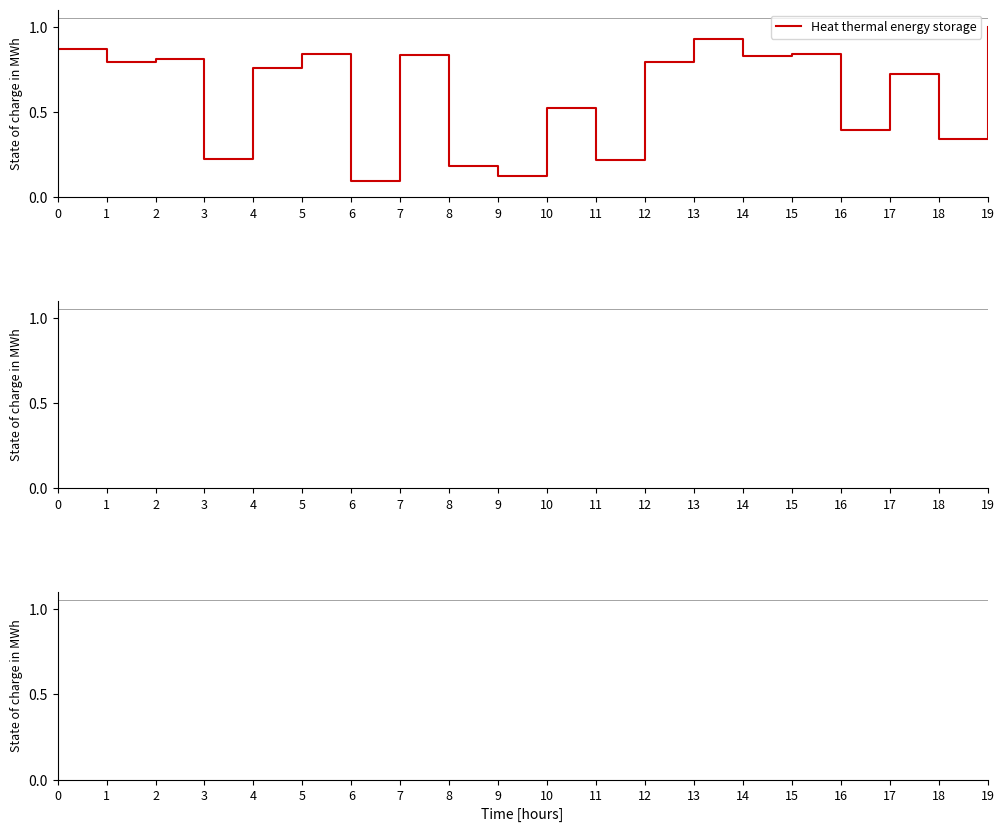

The chart shows a value of 0.8 at 12. True or false?

True